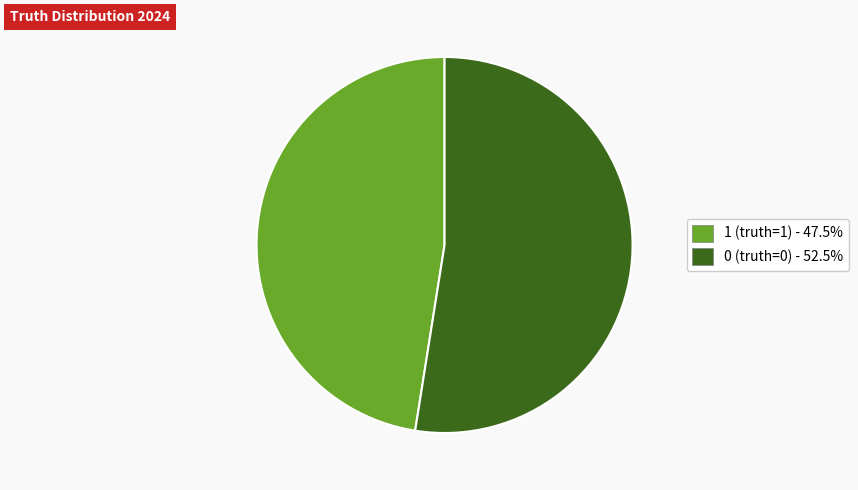

How many segments does this pie chart have?

2